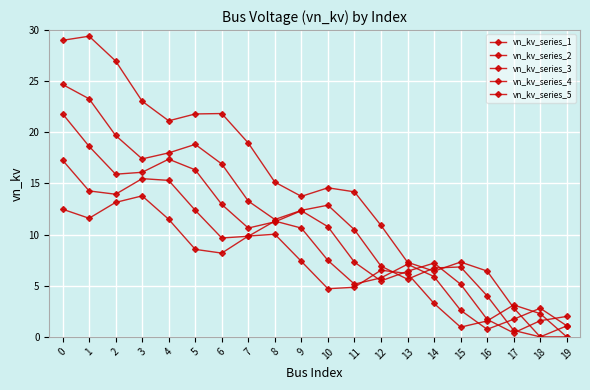

How many lines are shown in the chart?

5